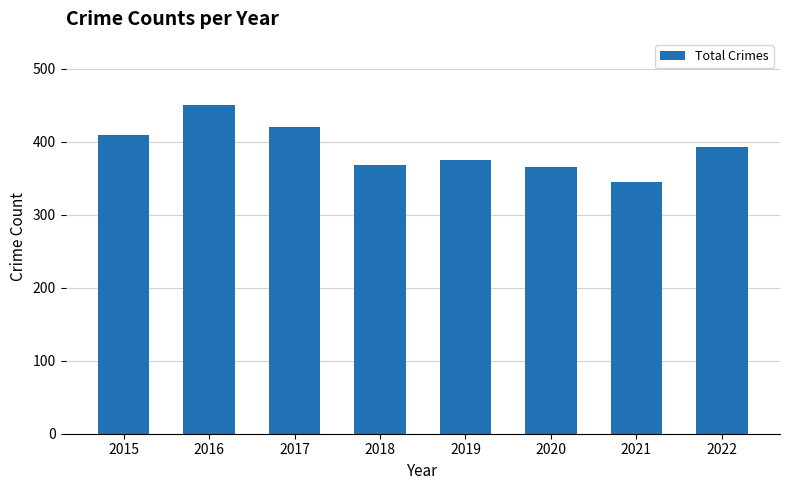

What is the value of the 4th bar from the left?

368